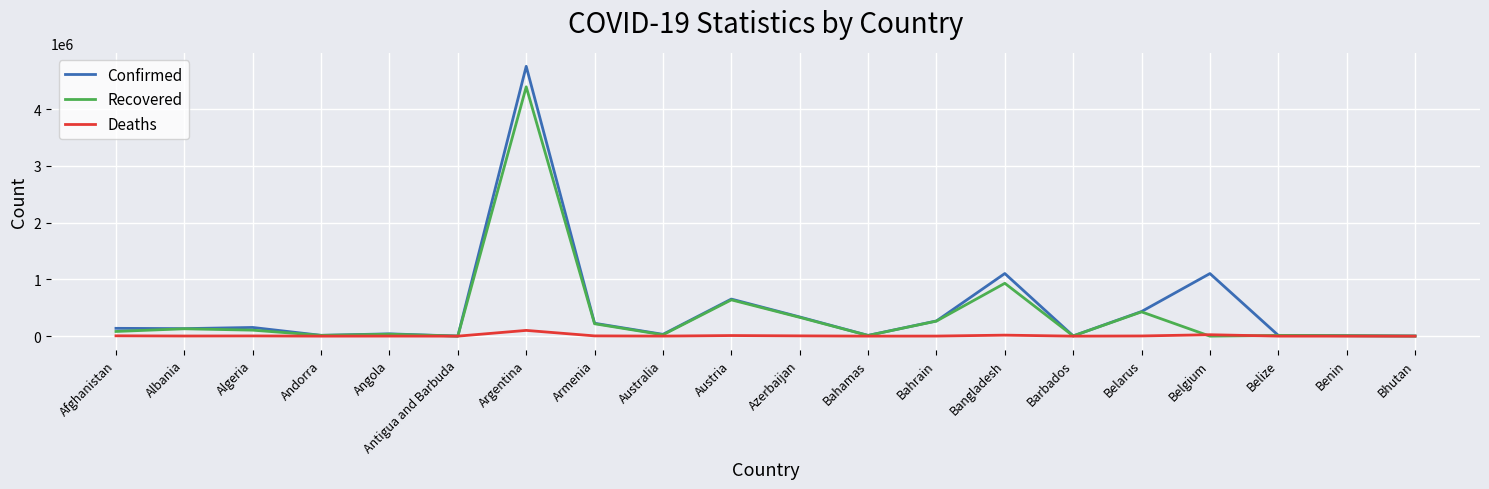

The value of Recovered at Bangladesh is 932008. True or false?

True